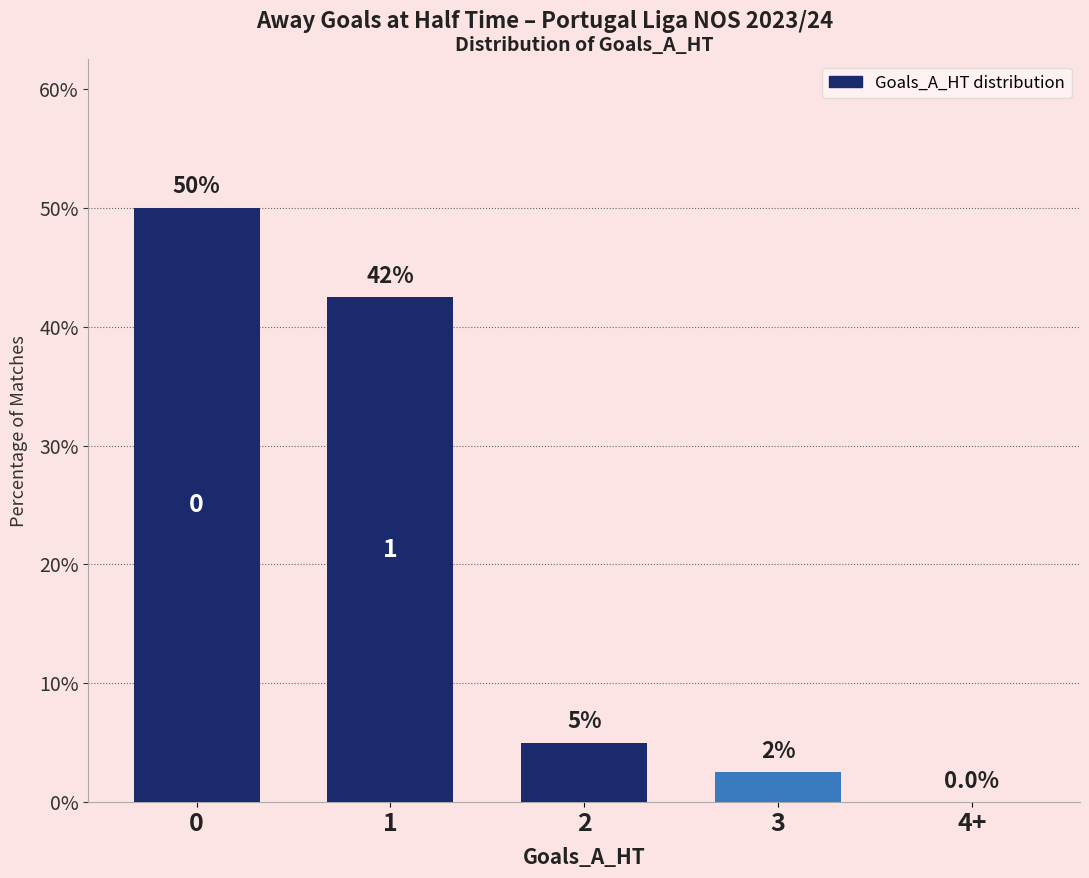

Is it true that the value at 1 is 42.5?

True